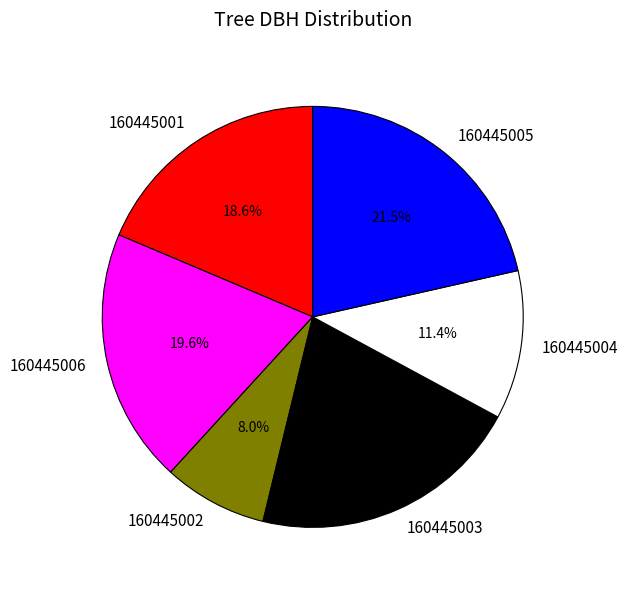

True or false: 160445001 accounts for 19% of the total.

True